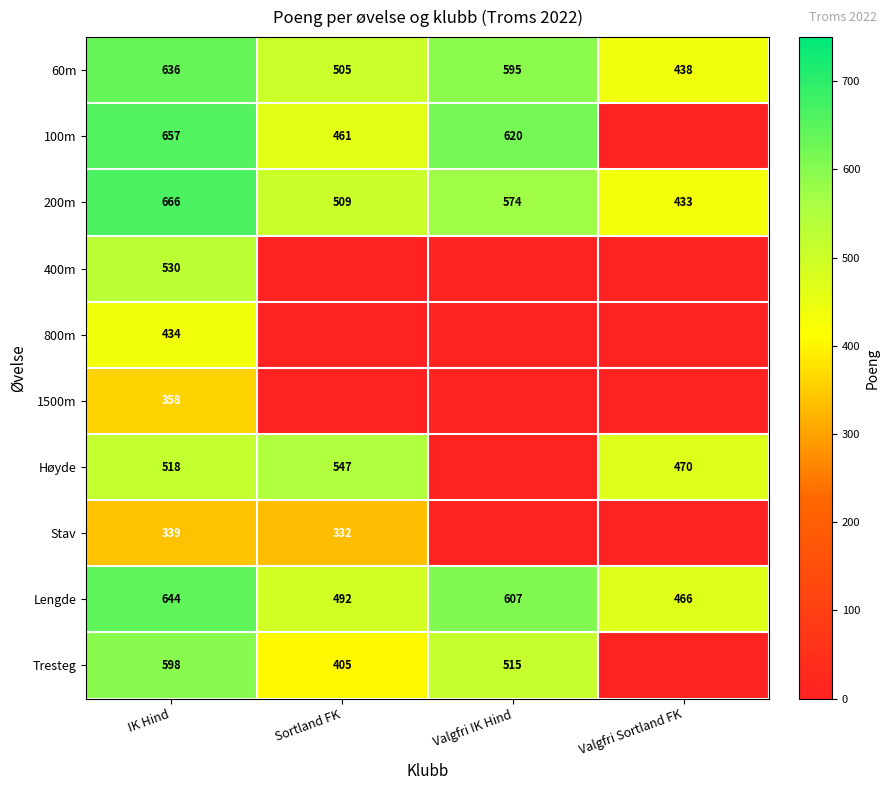

At IK Hind, list the series in order from smallest to largest.

Stav, 1500m, 800m, Høyde, 400m, Tresteg, 60m, Lengde, 100m, 200m